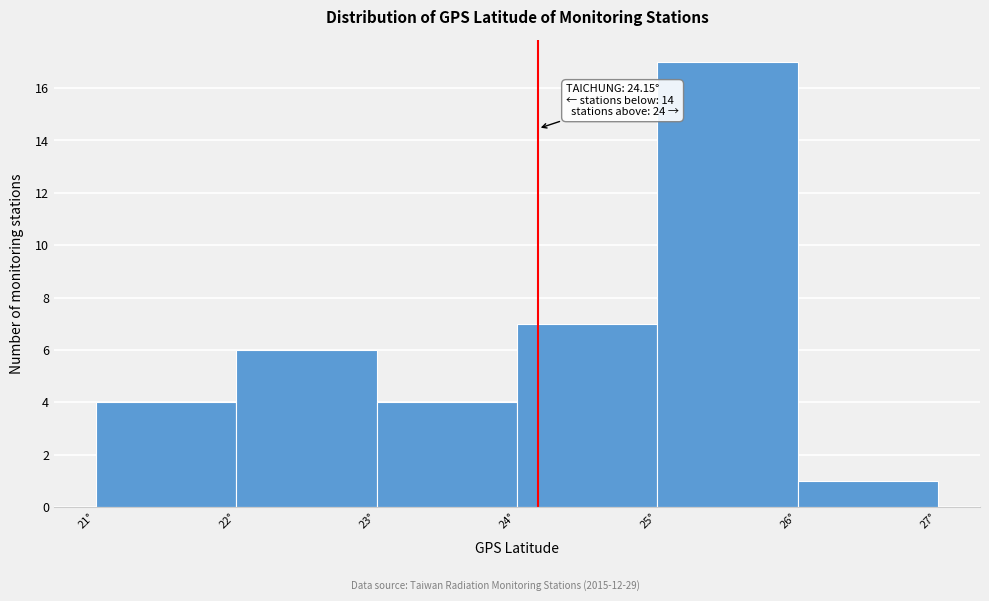

Which range on the x-axis has the tallest bar?

25 to 26